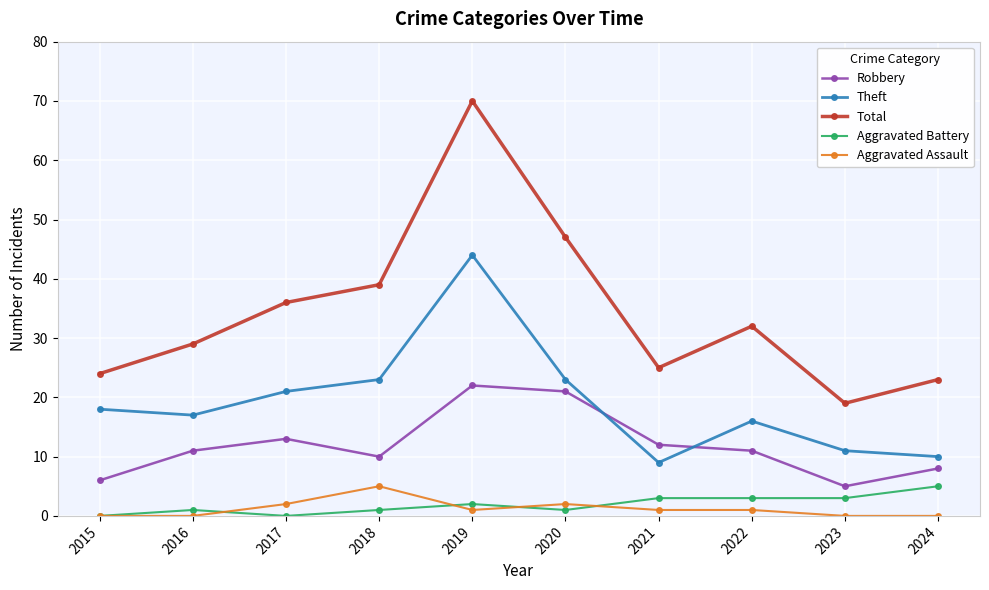

Which series has the largest range (max minus min)?

Total